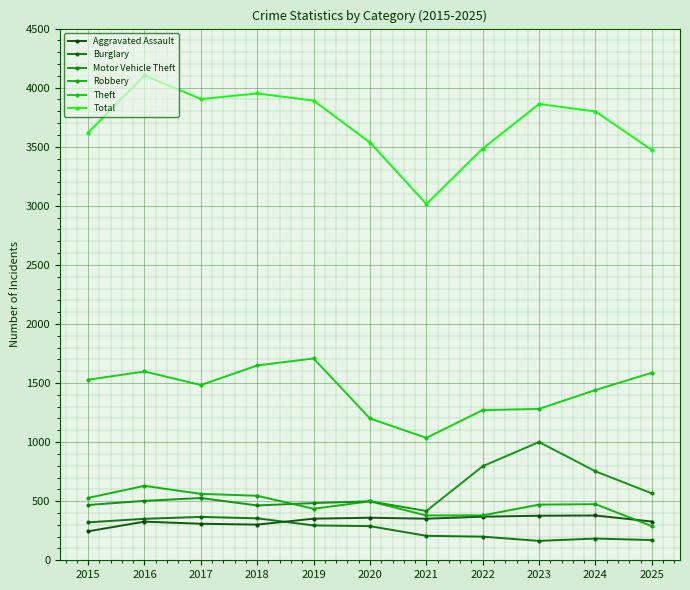

Reading left to right, what are all the values shown in this chart?

Aggravated Assault: 245	327	309	302	352	360	352	369	377	379	328
Burglary: 321	351	367	355	295	289	207	200	164	184	171
Motor Vehicle Theft: 468	503	527	464	484	499	417	796	1001	753	566
Robbery: 528	630	562	546	436	499	379	380	471	475	289
Theft: 1528	1598	1483	1649	1708	1200	1036	1271	1281	1441	1587
Total: 3619	4104	3904	3951	3890	3535	3015	3485	3862	3798	3472